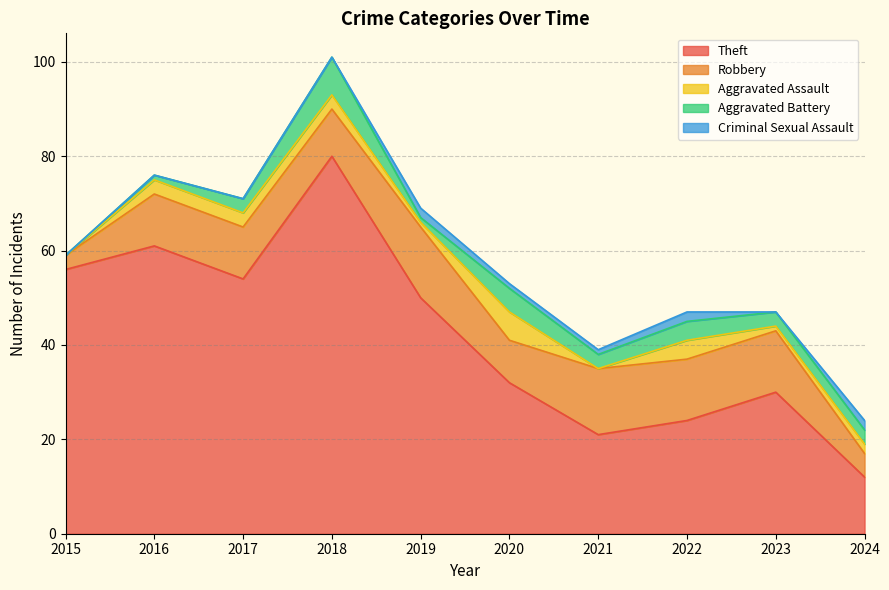

True or false: Theft and Aggravated Assault cross at least once.

False